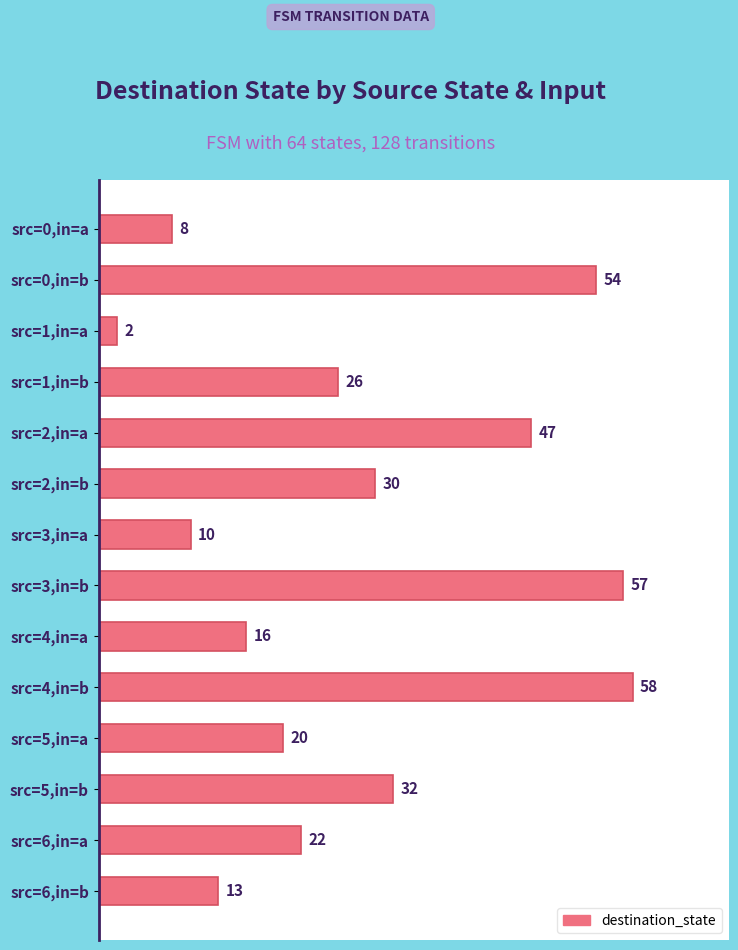

Reading top to bottom, list all the values displayed in this chart.

src=0,in=a=8	src=0,in=b=54	src=1,in=a=2	src=1,in=b=26	src=2,in=a=47	src=2,in=b=30	src=3,in=a=10	src=3,in=b=57	src=4,in=a=16	src=4,in=b=58	src=5,in=a=20	src=5,in=b=32	src=6,in=a=22	src=6,in=b=13